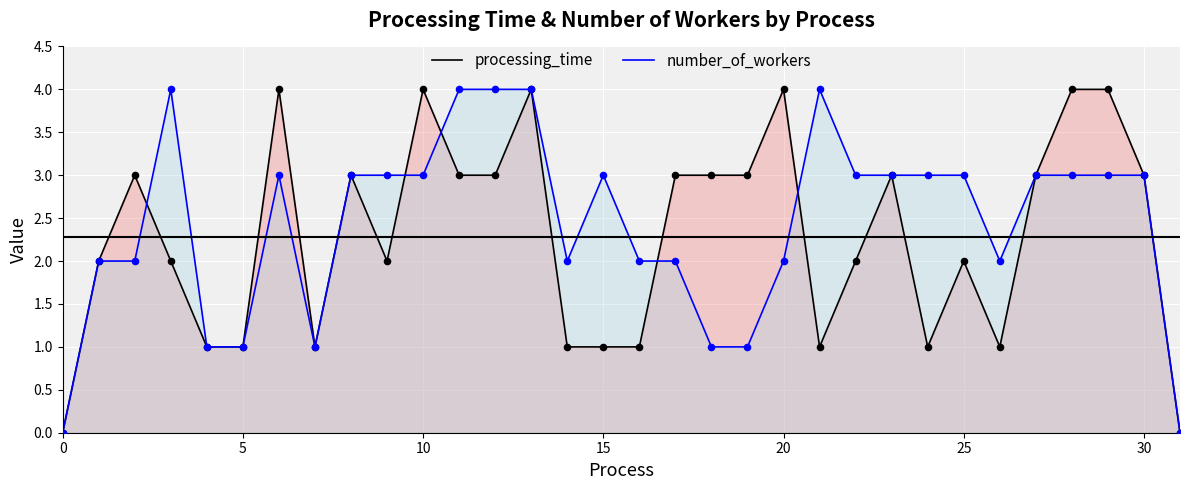

Which series has the largest Y range (max minus min)?

processing_time